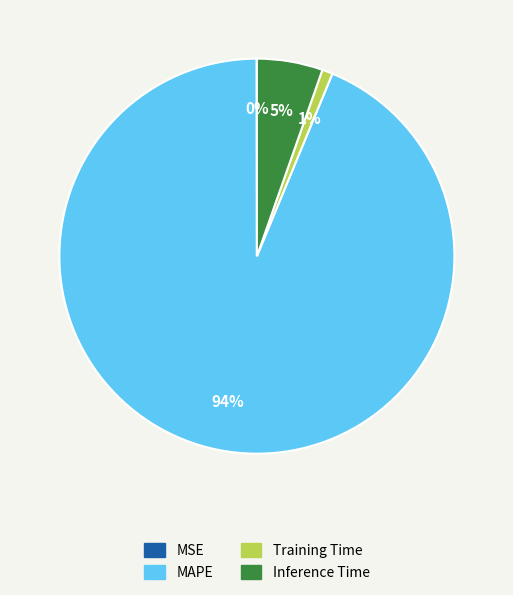

To the nearest percent, what is the difference between the largest and smallest slice percentages?

94%